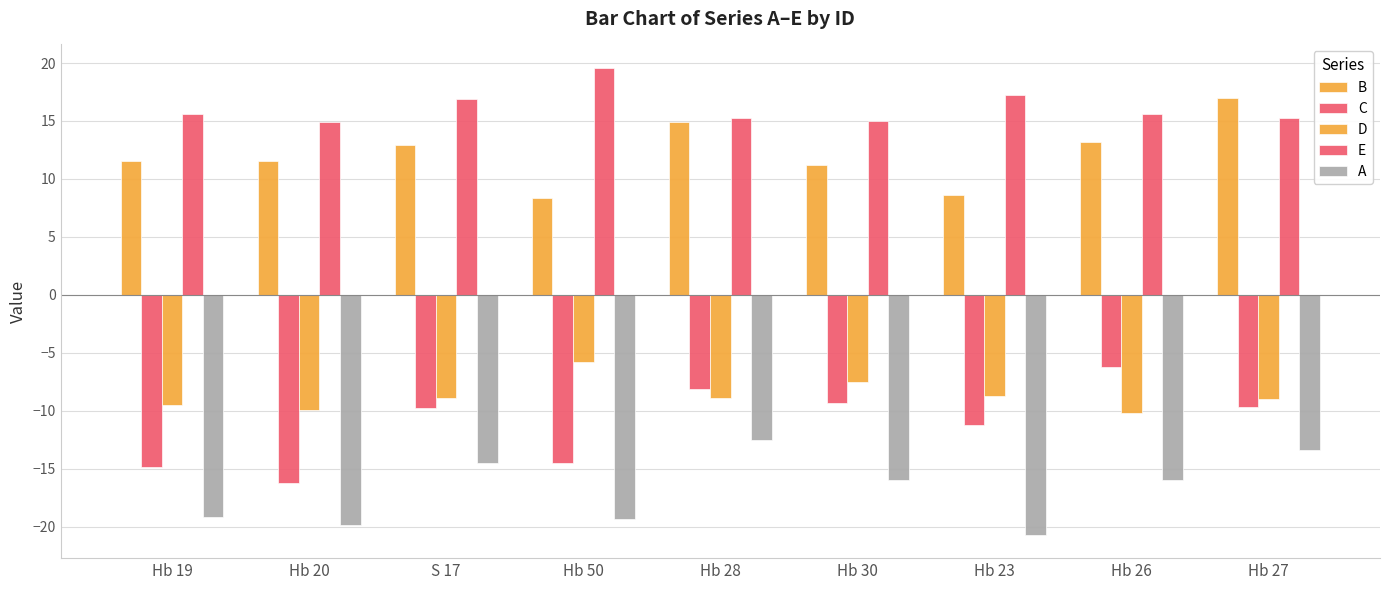

Are the bars horizontal?

No